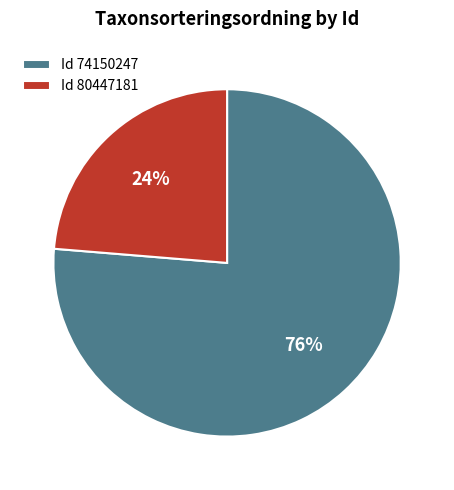

Is the sum of Id 74150247 and Id 80447181 greater than half?

Yes